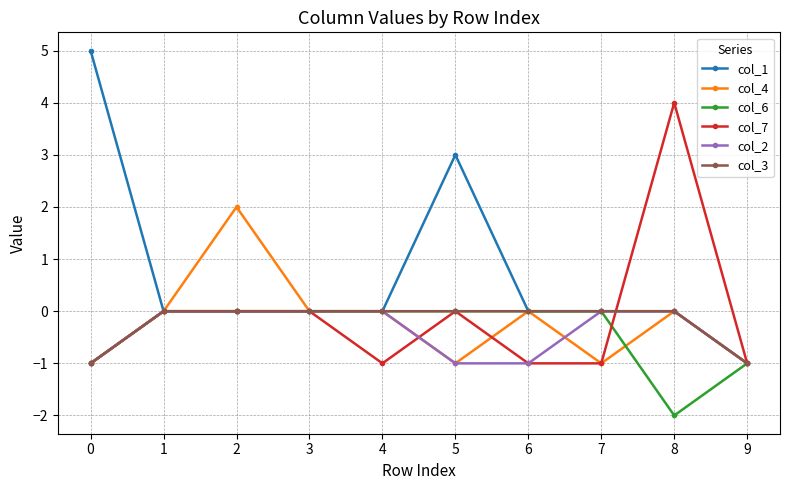

What is the sum of all col_4 values?

-2